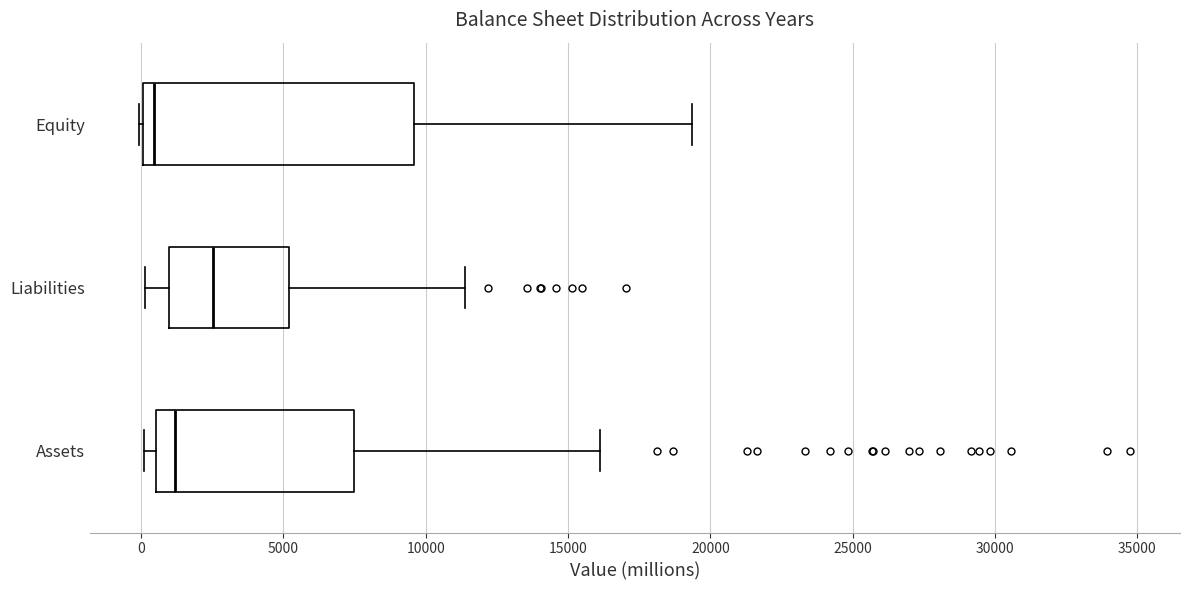

Comparing the boxes themselves (not the whiskers), which one is the widest?

Equity